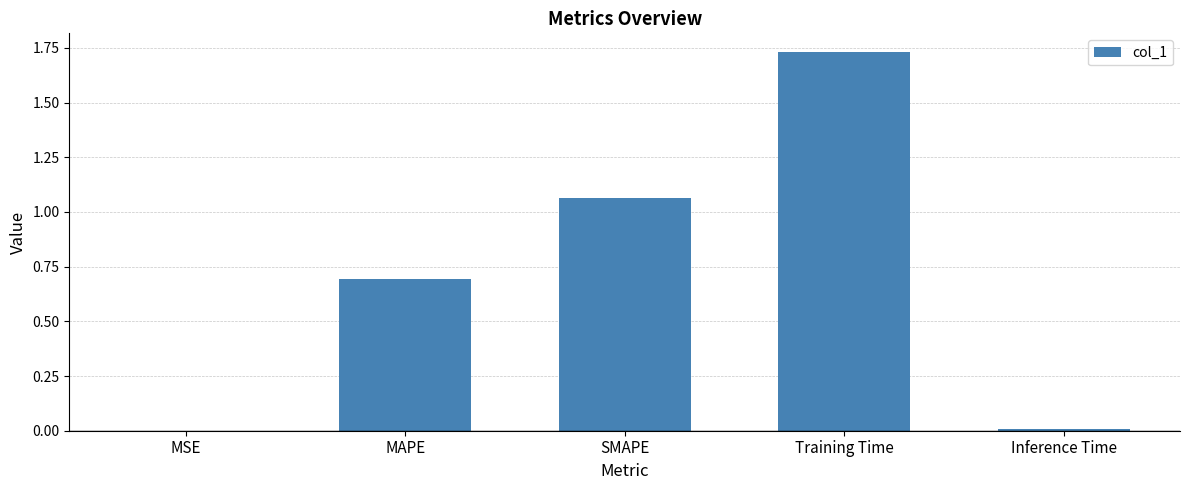

Approximately how many times larger is the value at MAPE compared to Training Time?

0.4